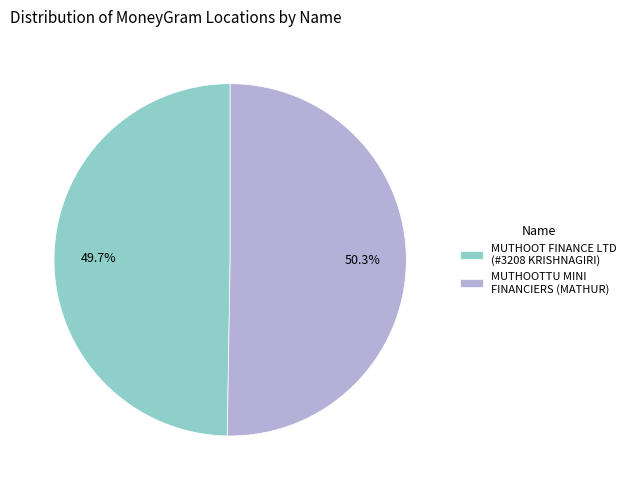

Which slice is the largest?

MUTHOOTTU MINI FINANCIERS (MATHUR)